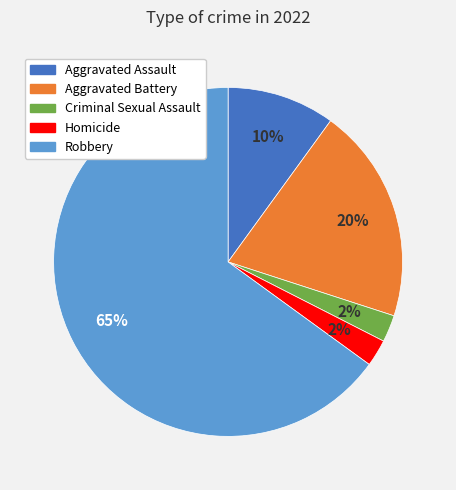

To the nearest percent, what is the average slice percentage?

20%